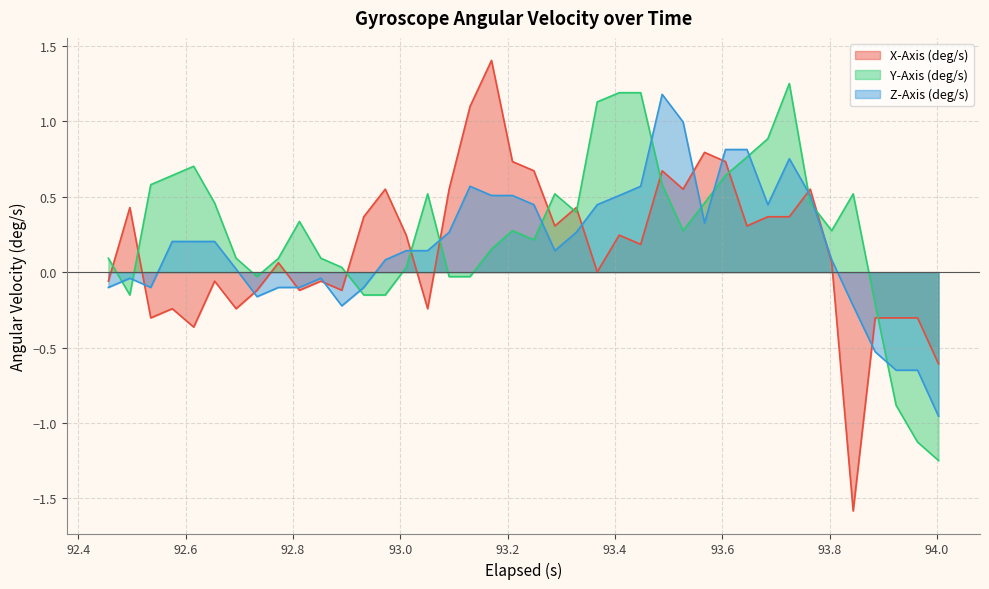

Which series has the largest range (max minus min)?

X-Axis (deg/s)